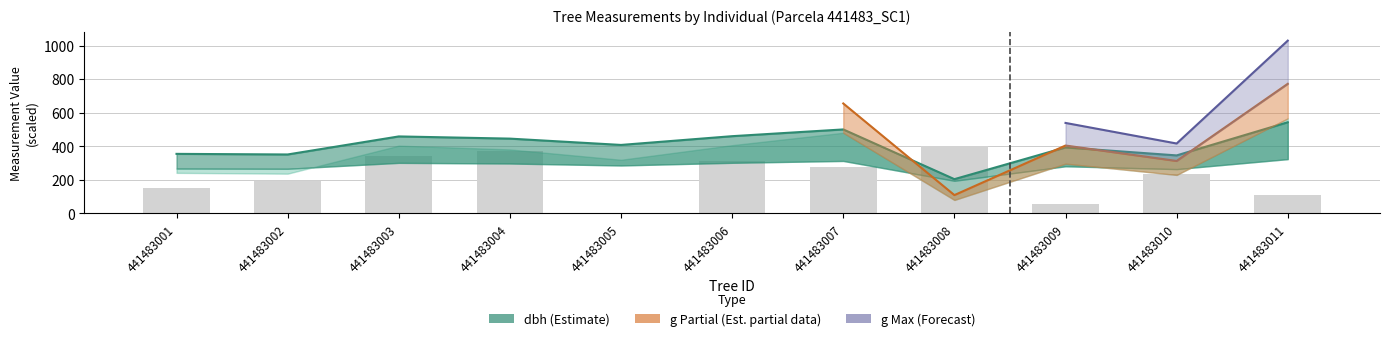

List the labels in order of value, smallest first.

441483005, 441483009, 441483011, 441483001, 441483002, 441483010, 441483007, 441483006, 441483003, 441483004, 441483008